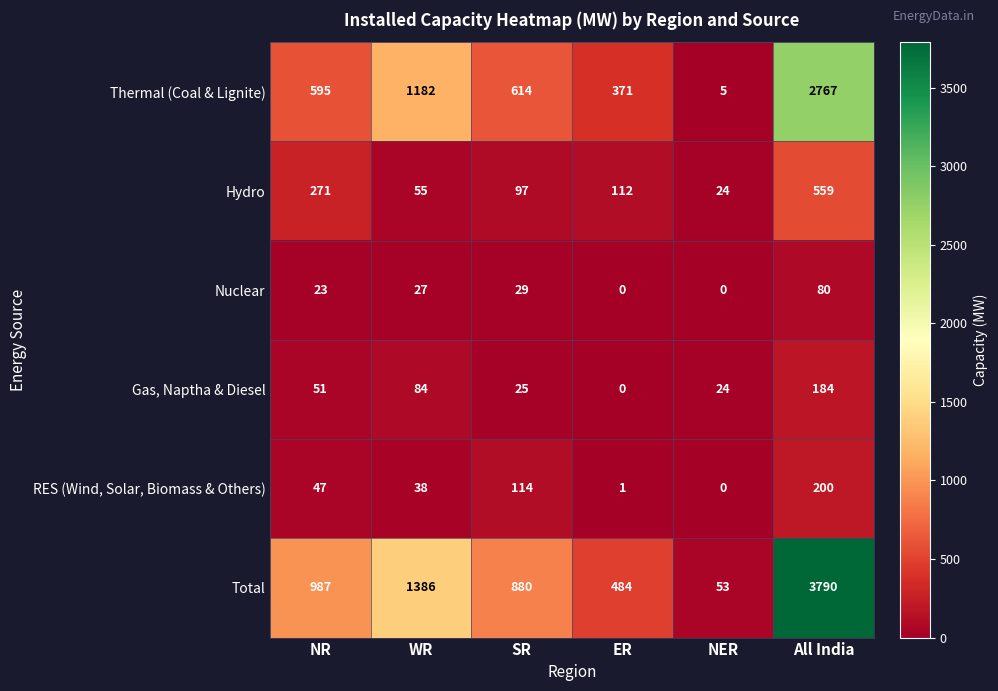

Is it true that Total equals 324 at WR?

False